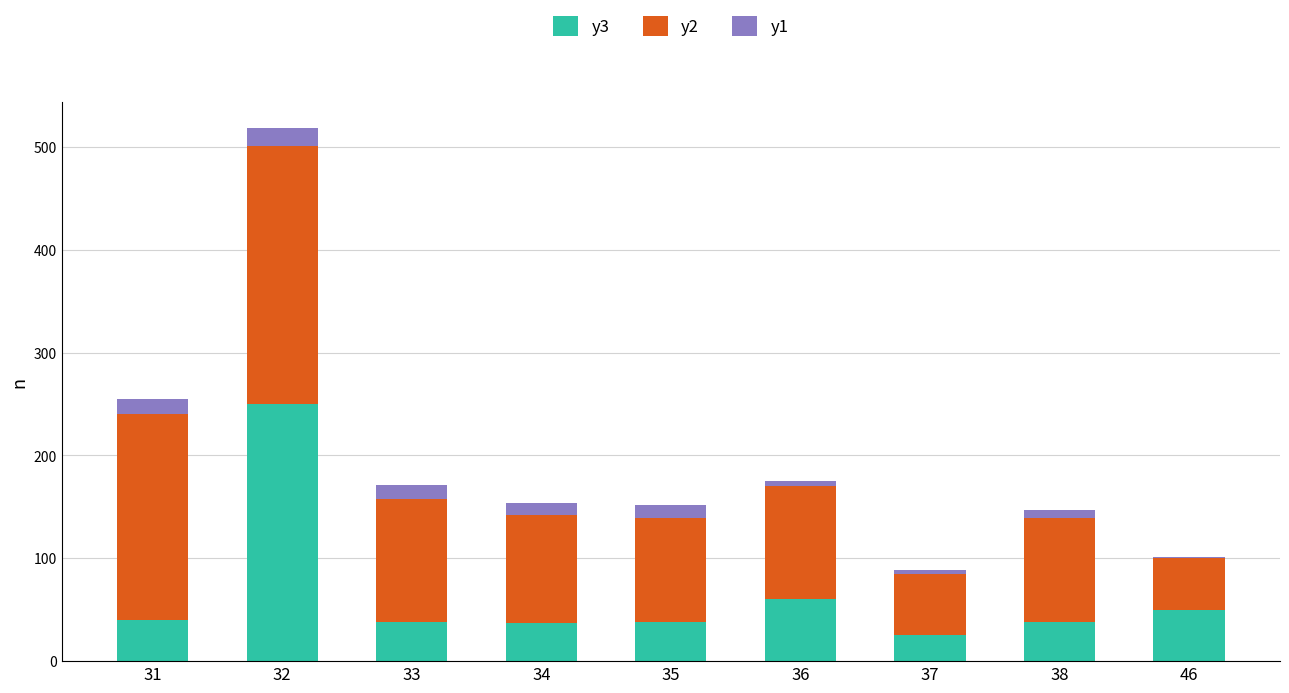

The y3 series shows 38 at 33. True or false?

True